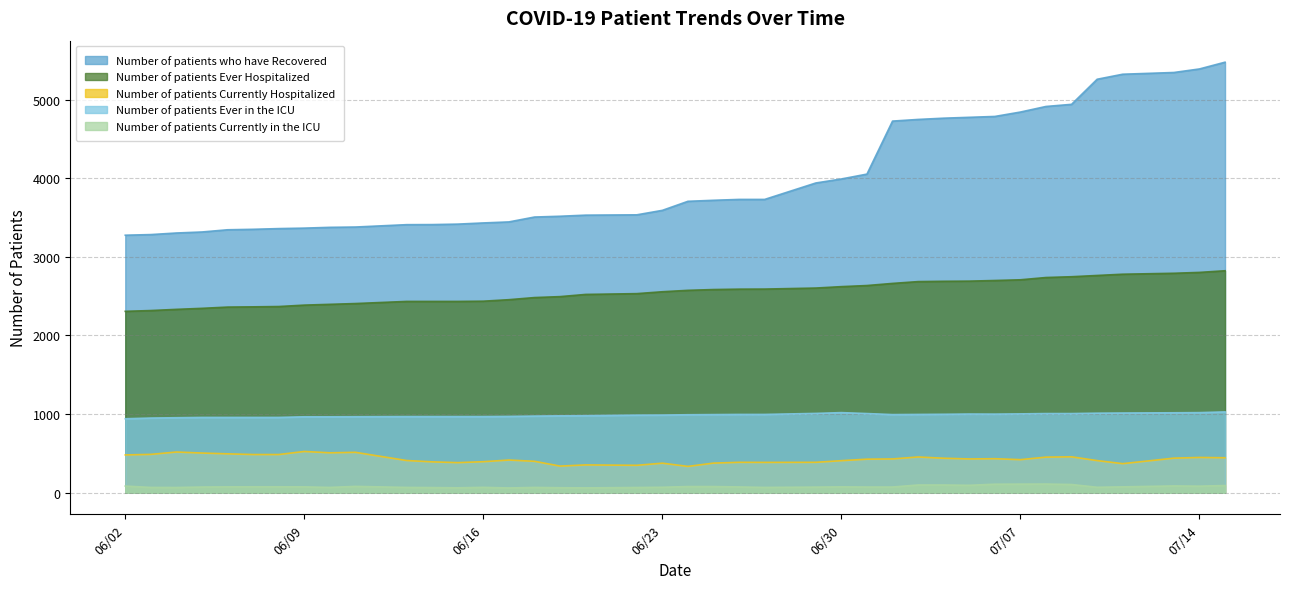

At how many categories does at least one series exceed 5404?

1